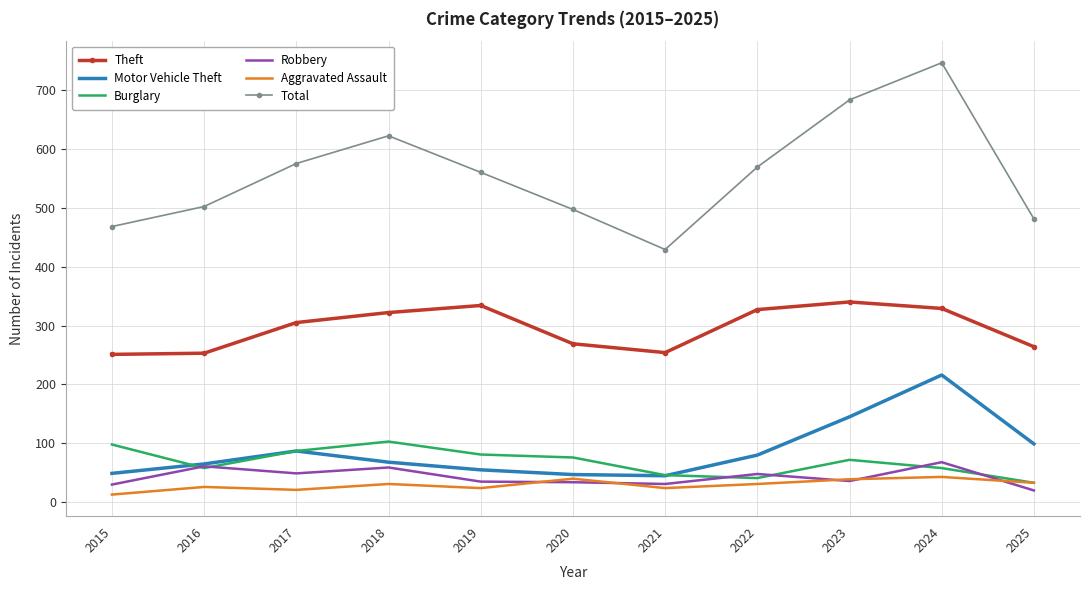

What is the sum of all Total values?

6132